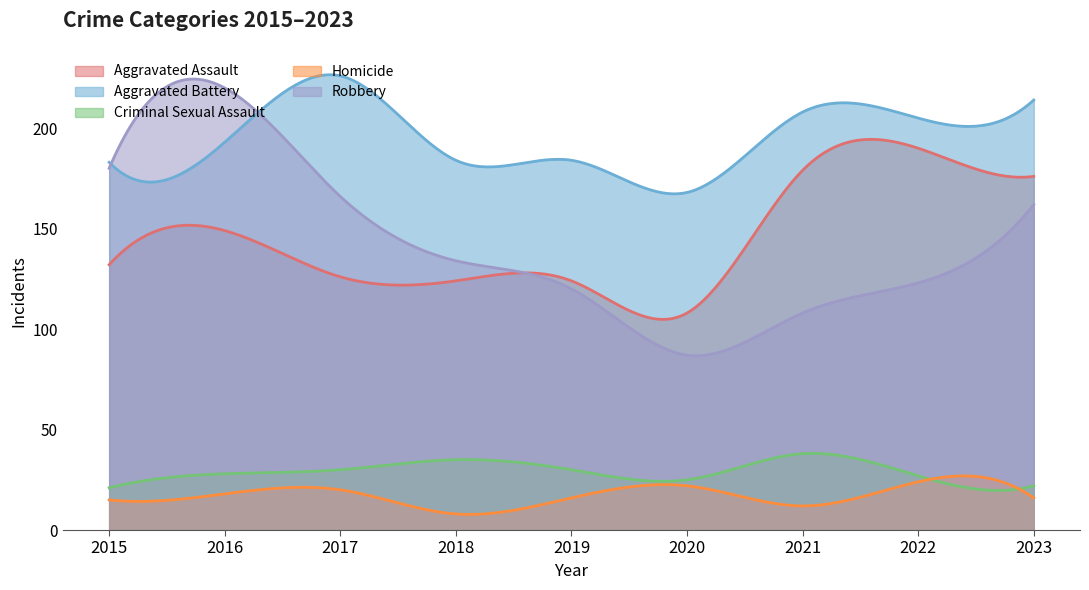

What is the difference between the maximum and minimum values in the Aggravated Assault series?

89.6